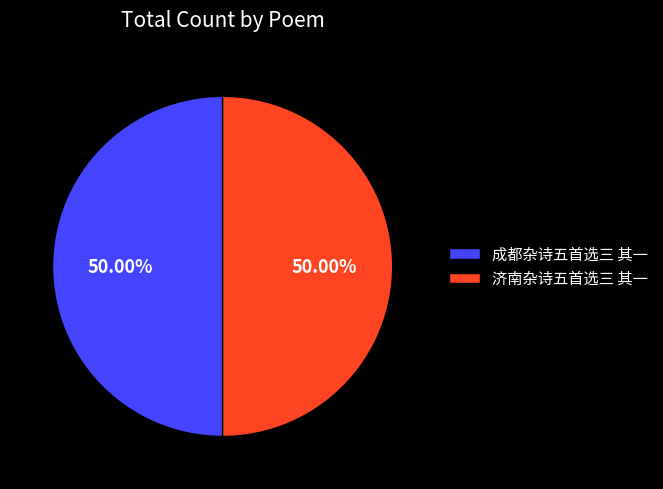

To the nearest percent, what portion does 济南杂诗五首选三 其一 represent?

50%